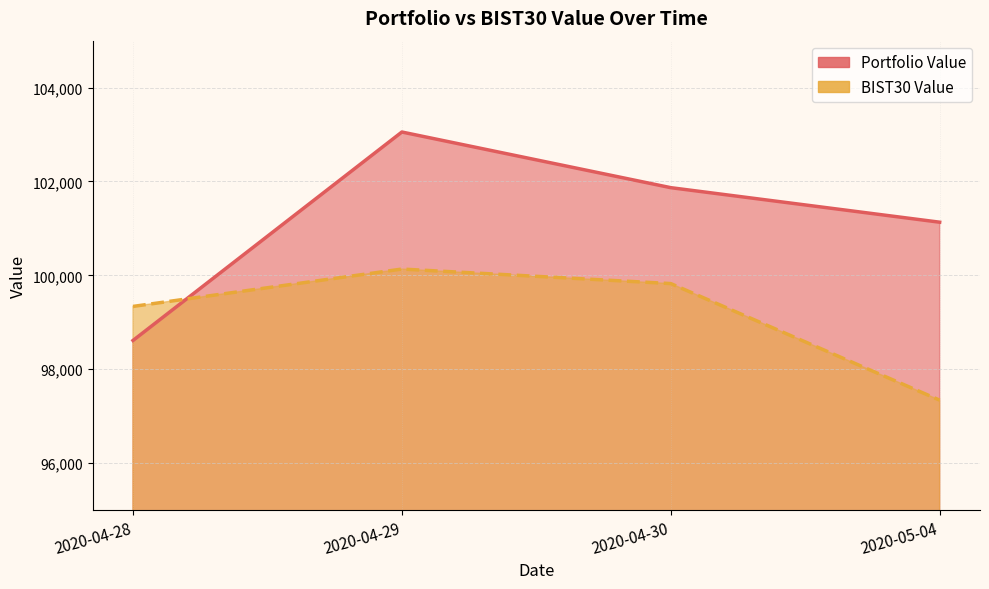

Does the chart display data point markers on the line(s)?

No